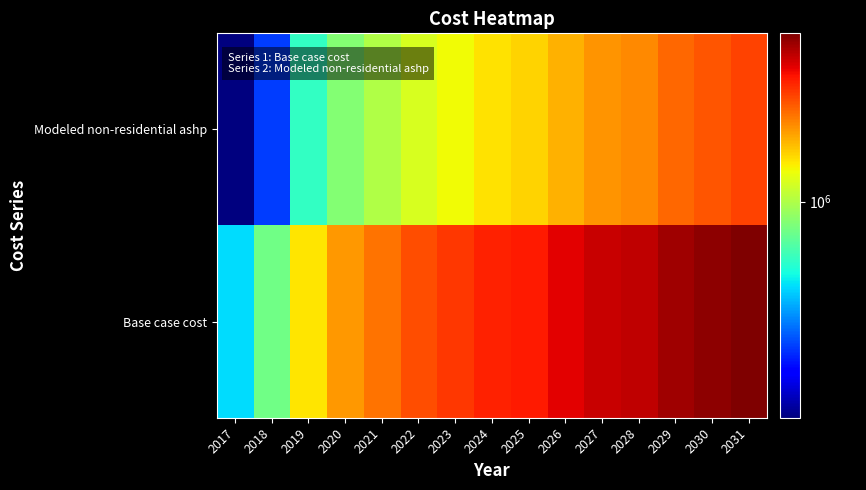

At 2026, list the series in order from largest to smallest.

Base case cost, Modeled non-residential ashp